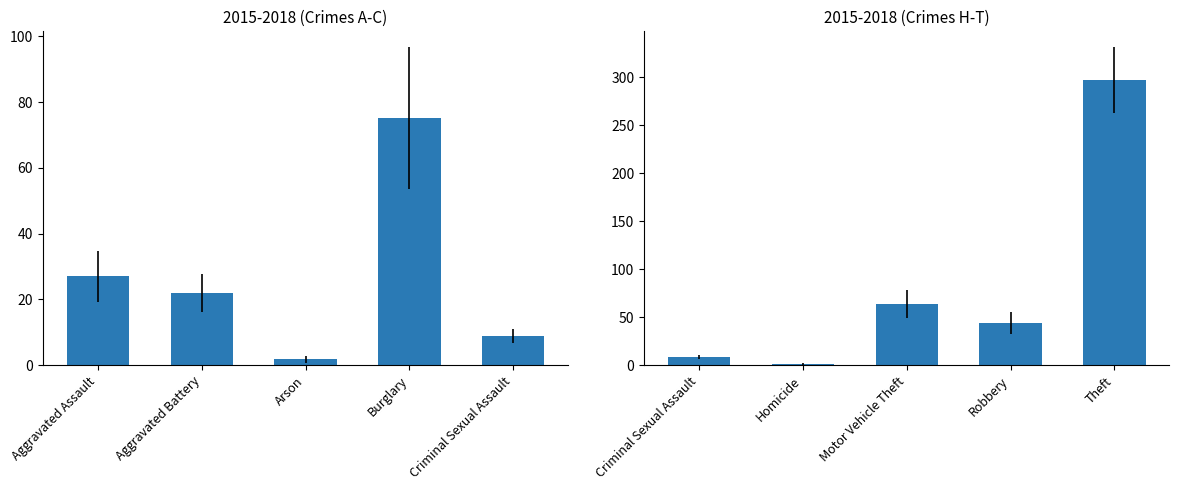

Is it true that the value at Homicide is 2.3?

False